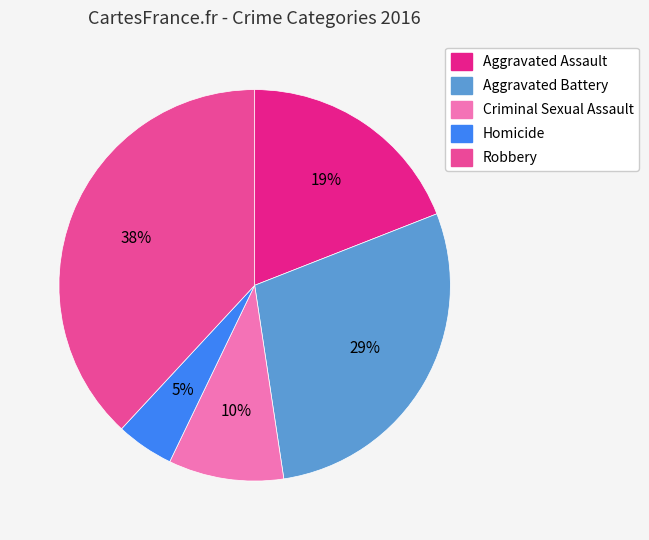

Count the number of slices in the pie.

5